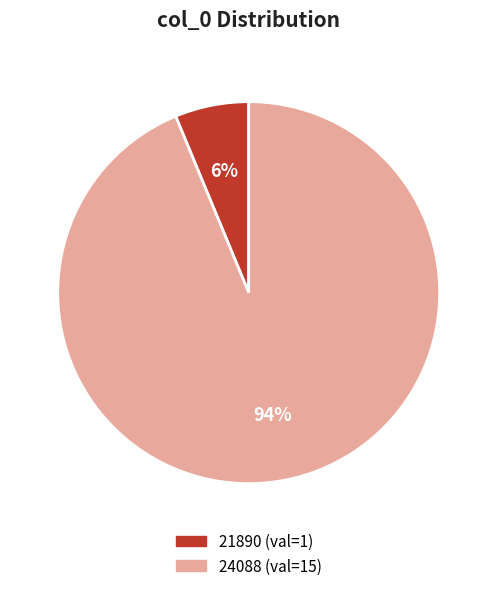

What is the smallest slice in the pie chart?

21890